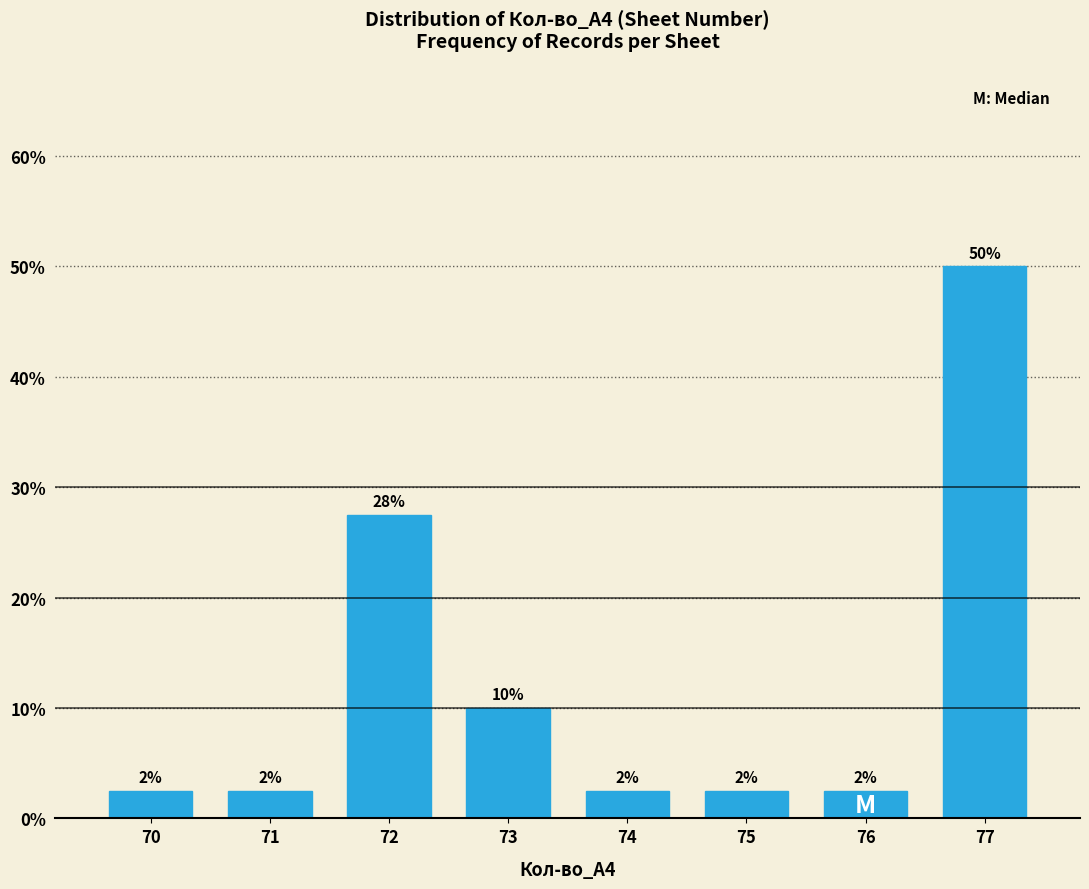

How many bars are there in total?

8